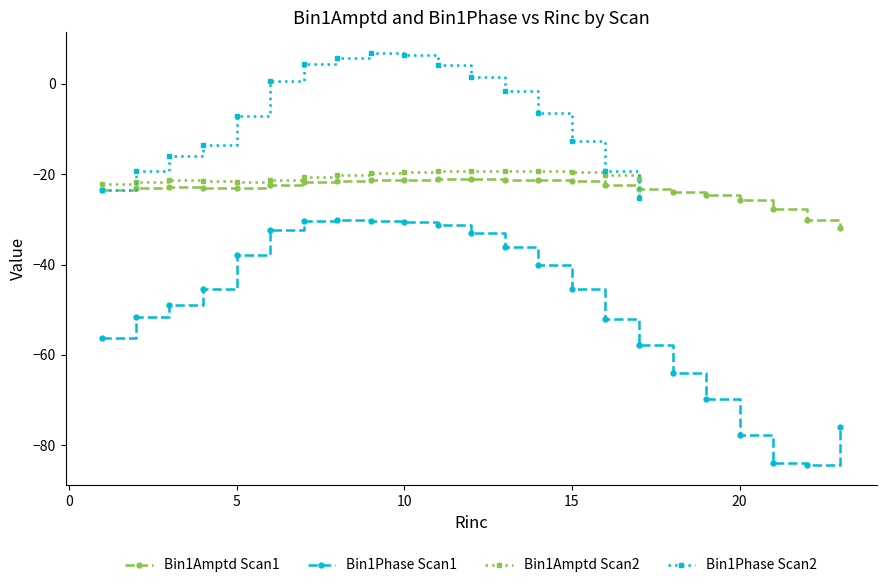

Which series changed the most between 15 and 25?

Bin1Phase